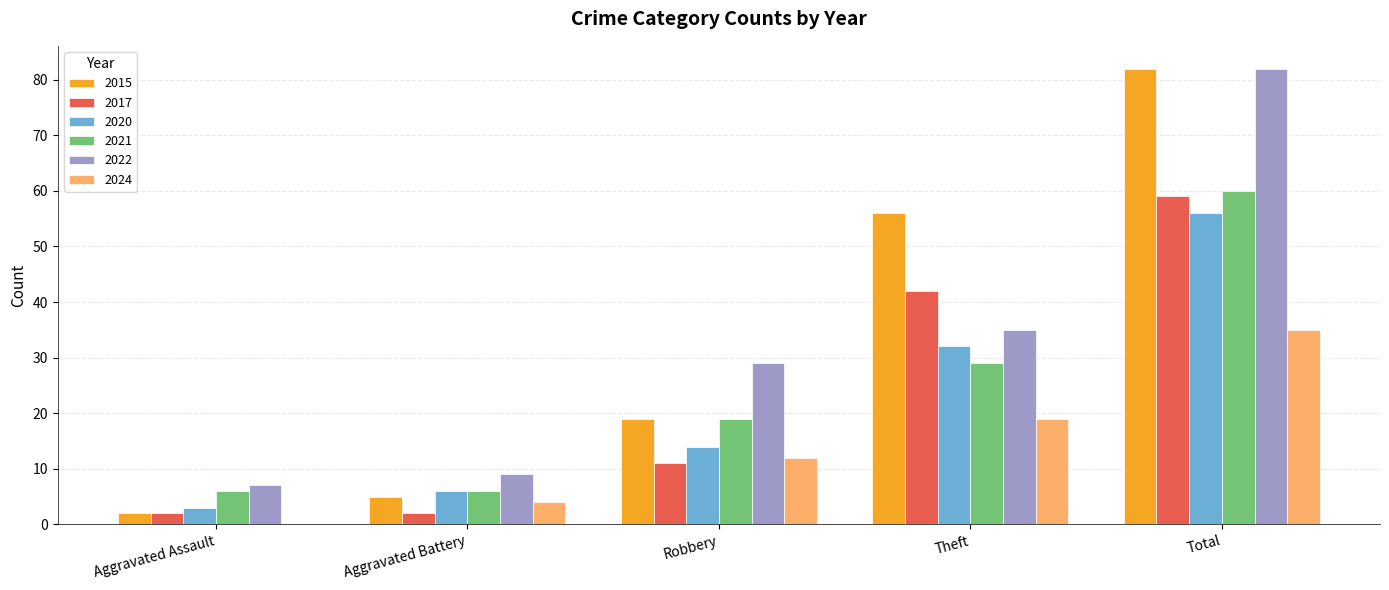

What is the maximum value shown in the chart?

82